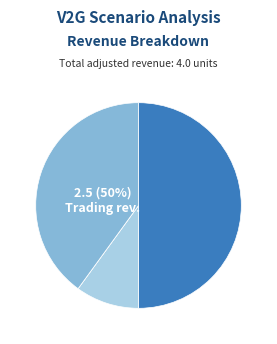

To the nearest percent, what is the difference between the largest and smallest slice percentages?

50%